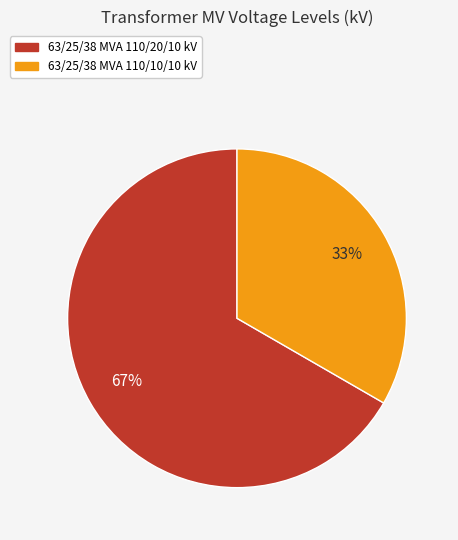

Which slice is the largest?

63/25/38 MVA 110/20/10 kV